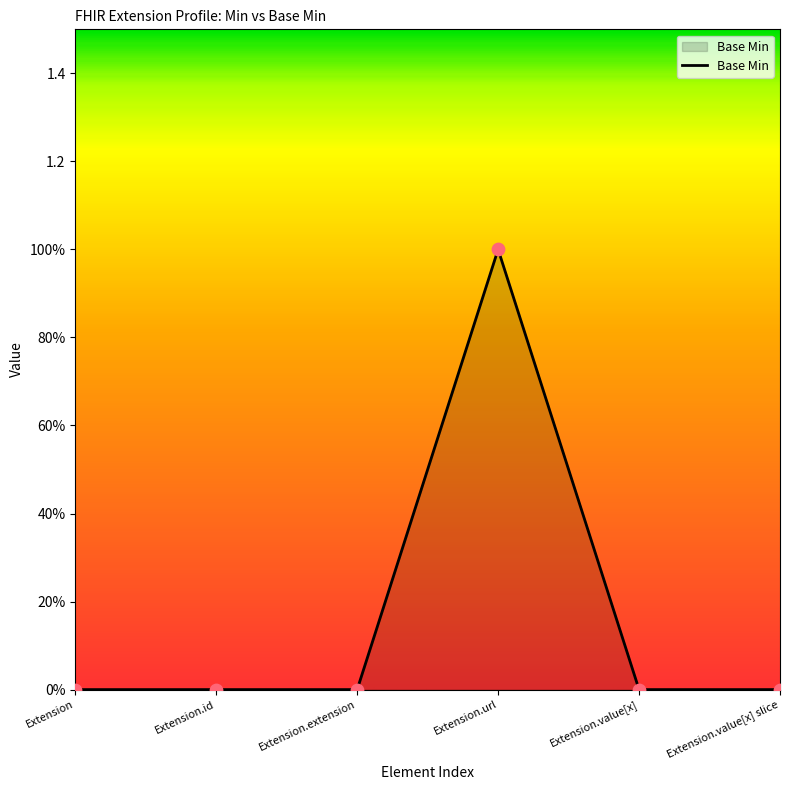

What is the change in value from Extension to Extension.url?

+1